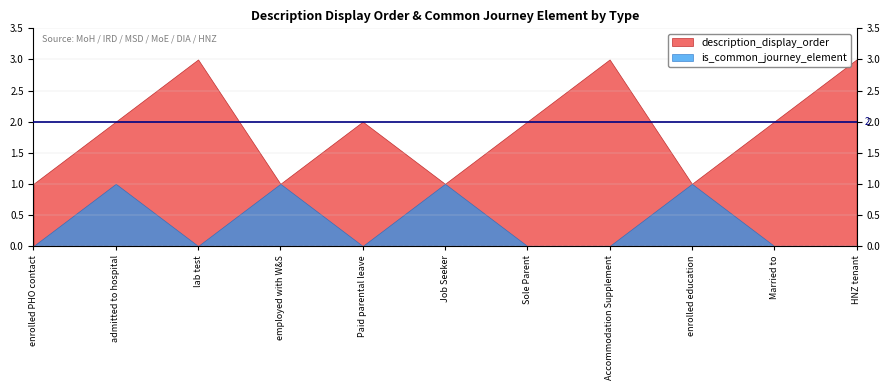

At which category is the sum across all series the highest?

admitted to hospital